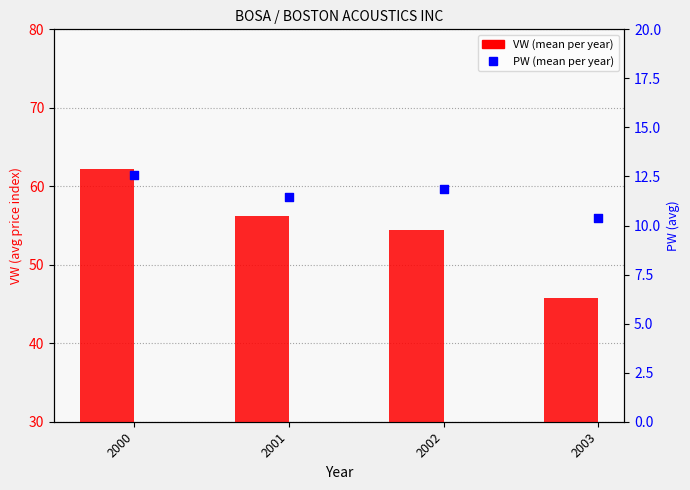

Which series reaches the minimum Y coordinate?

PW